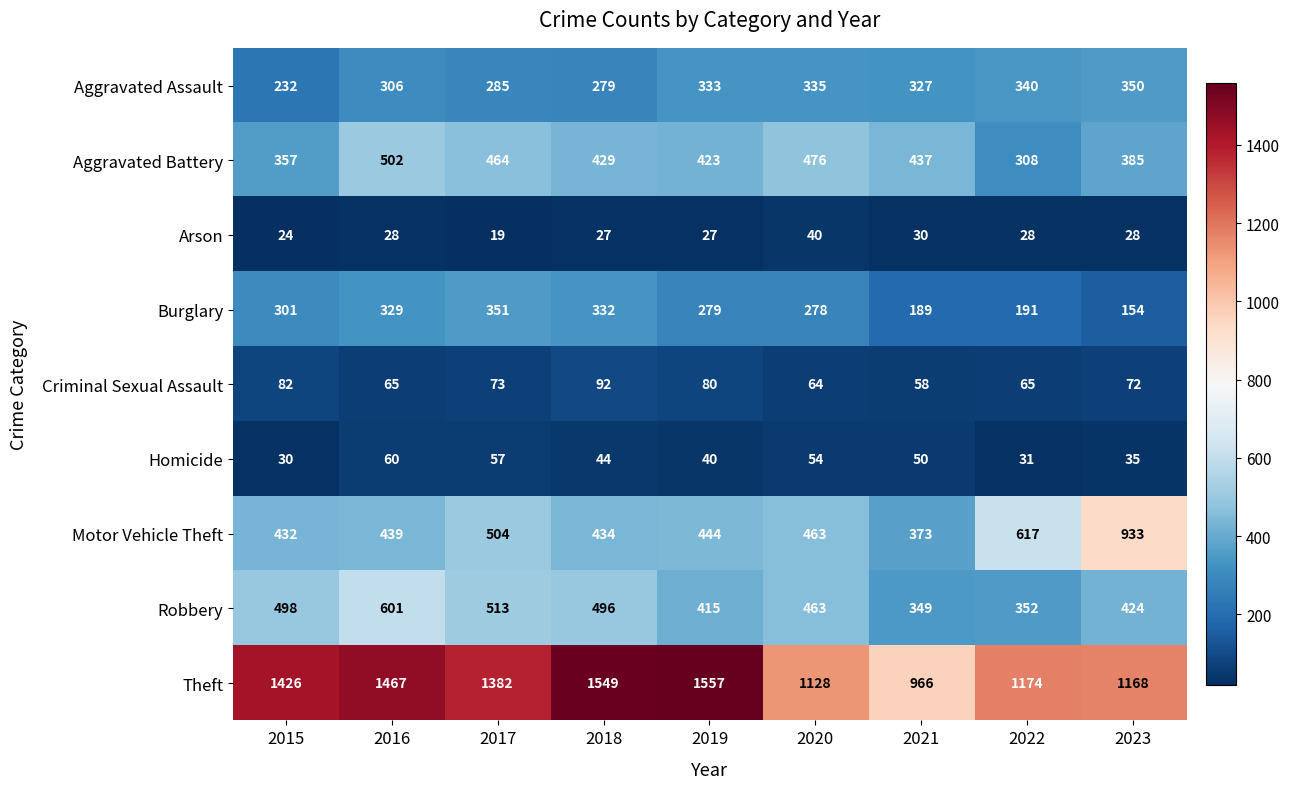

True or false: Arson has a value of 6 at 2017.

False